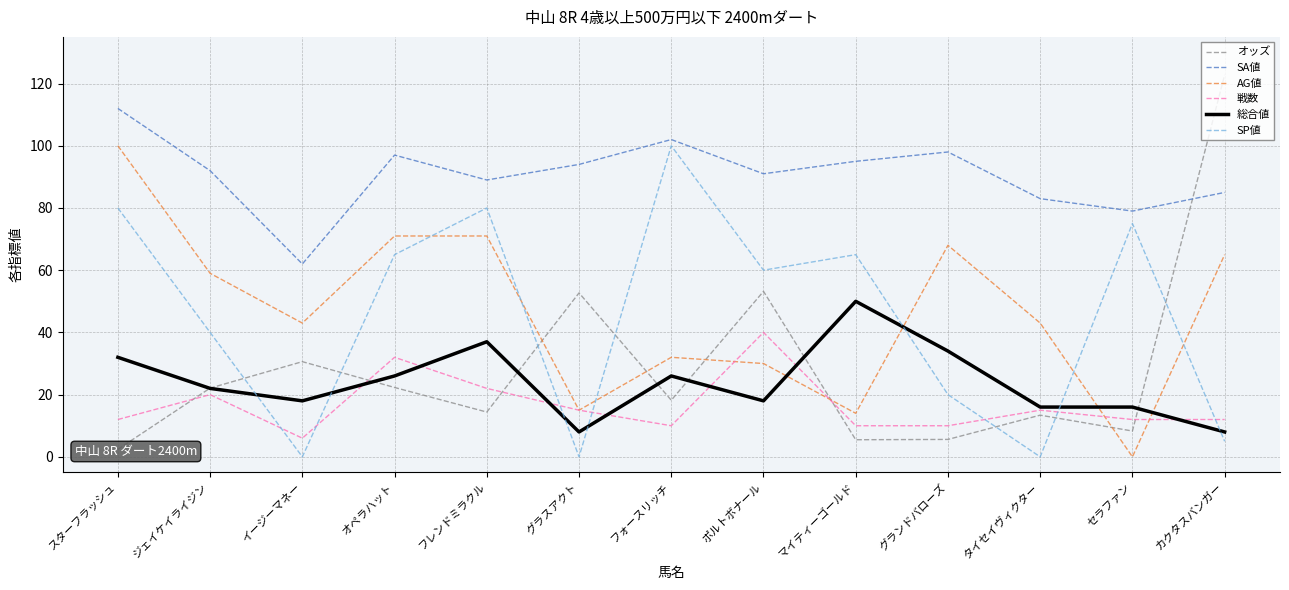

How many categories are shown in the chart?

13